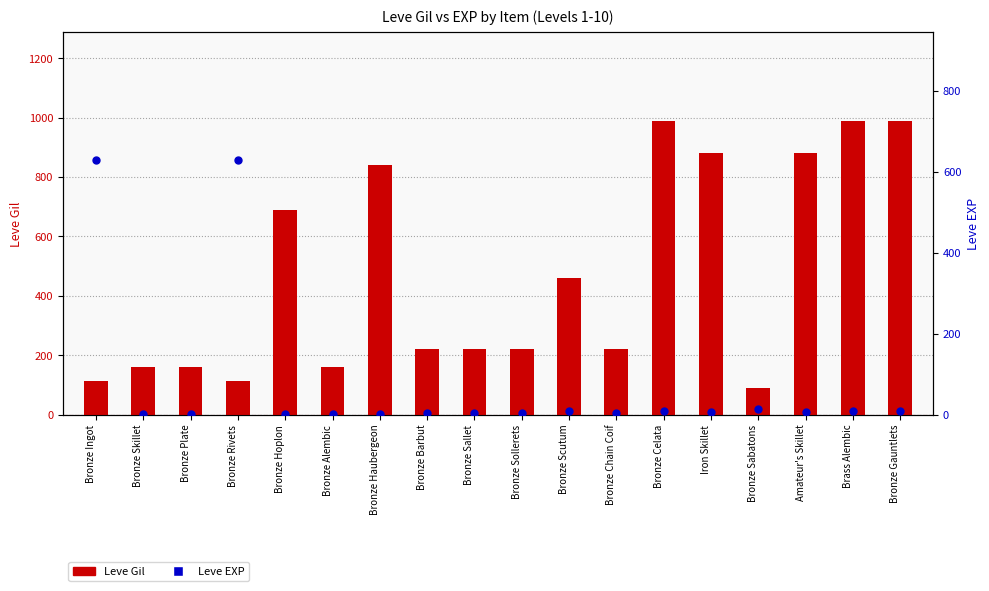

Which series has the largest total across all categories?

Leve Gil